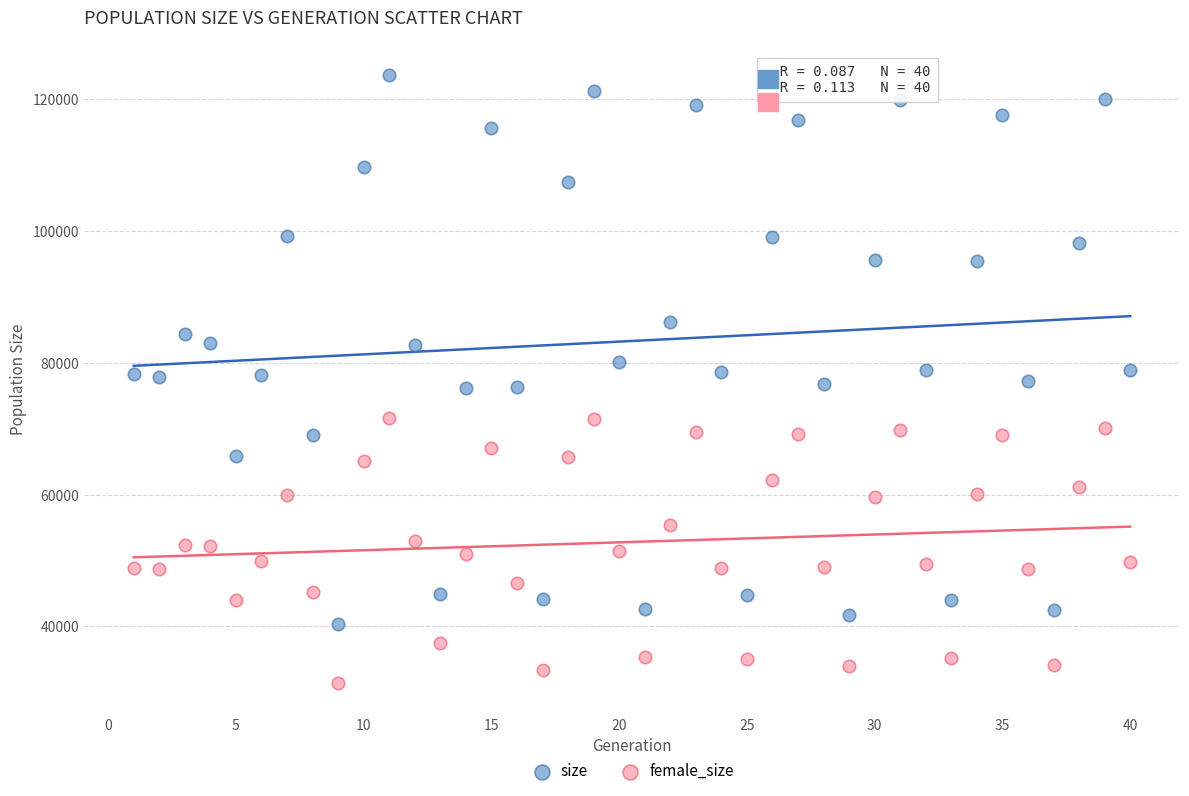

Which series has the widest spread of Y values?

size